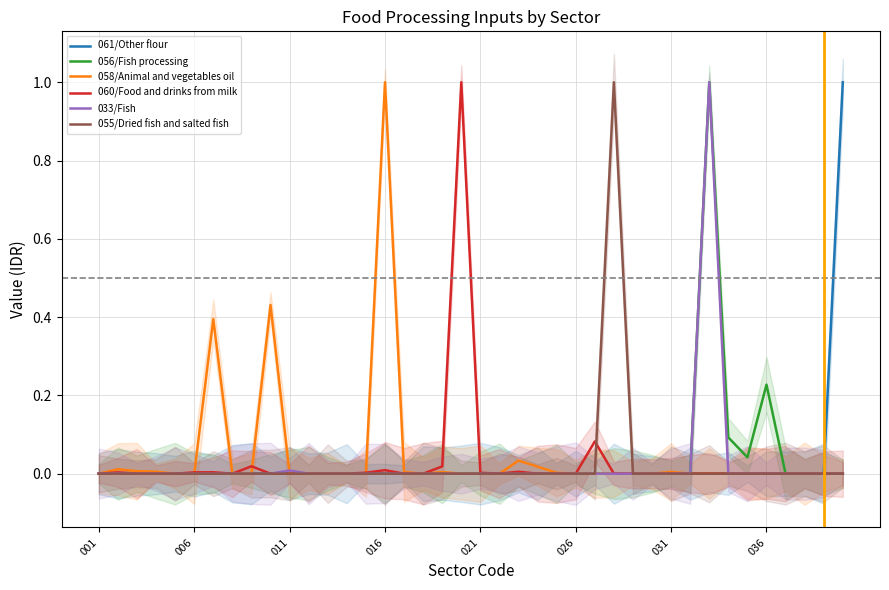

At how many categories does at least one series exceed 0?

30